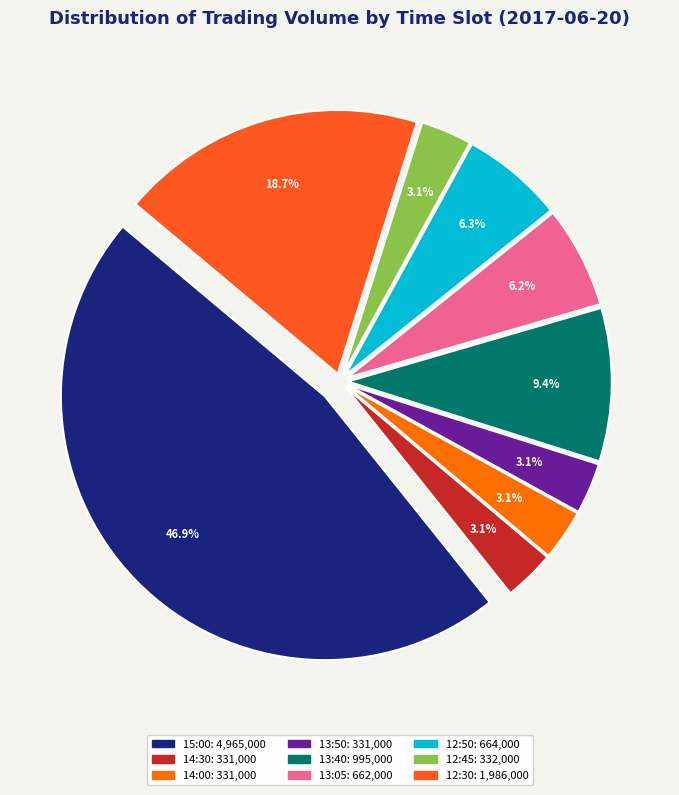

To the nearest percent, what is the average slice percentage?

11%